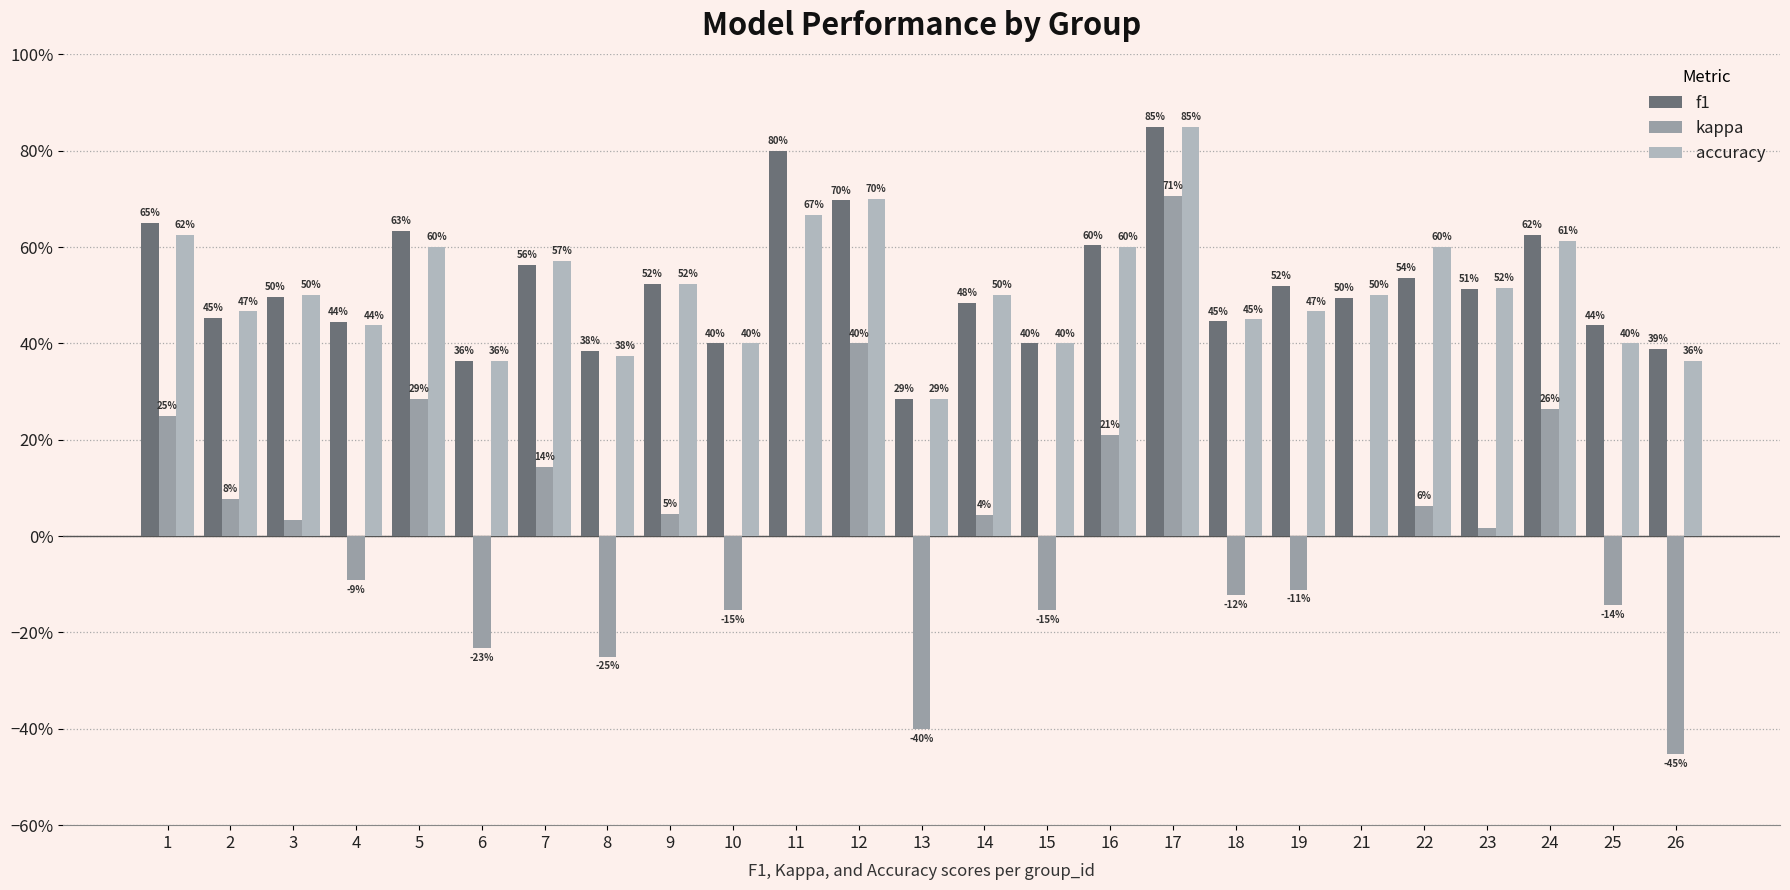

What is the difference between the second highest and second lowest values in the f1 series?

0.4